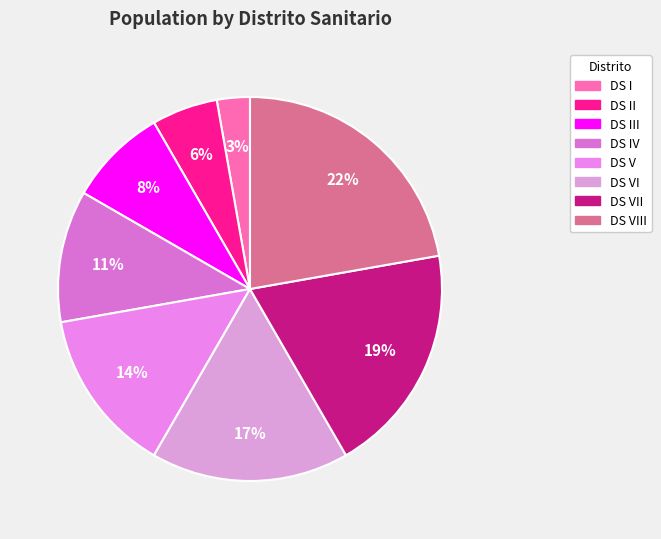

How many slices are in this pie chart?

8